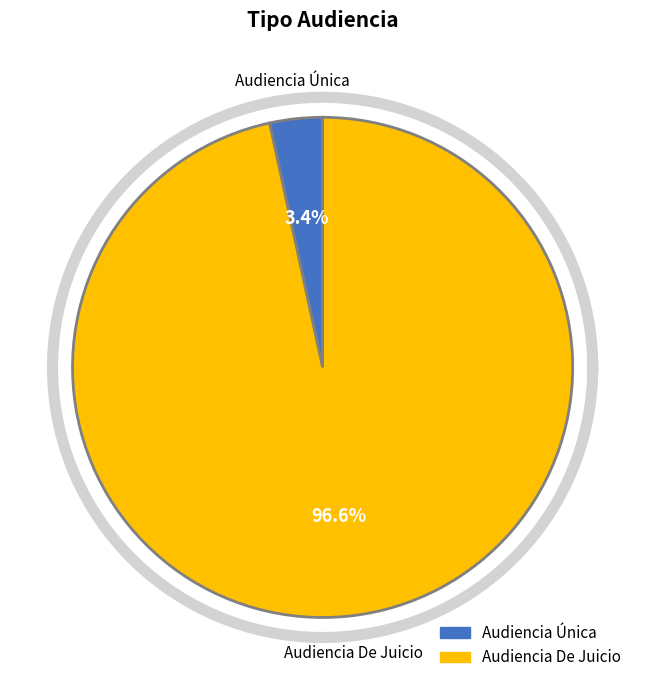

To the nearest percent, what portion does Audiencia Única represent?

3%